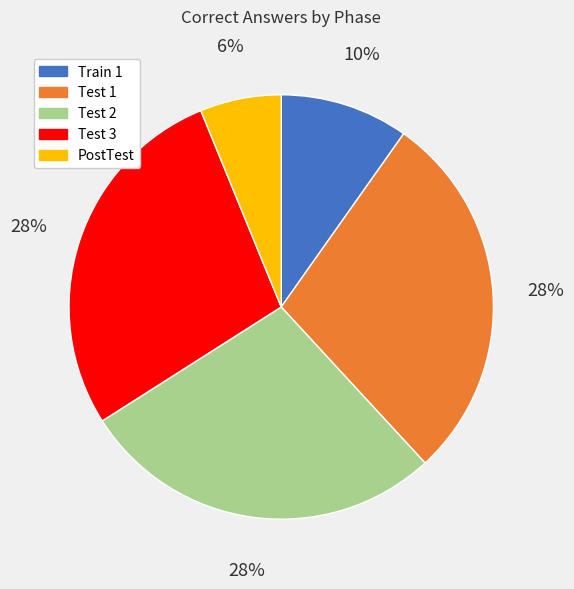

Which category has the smallest portion of the pie?

PostTest